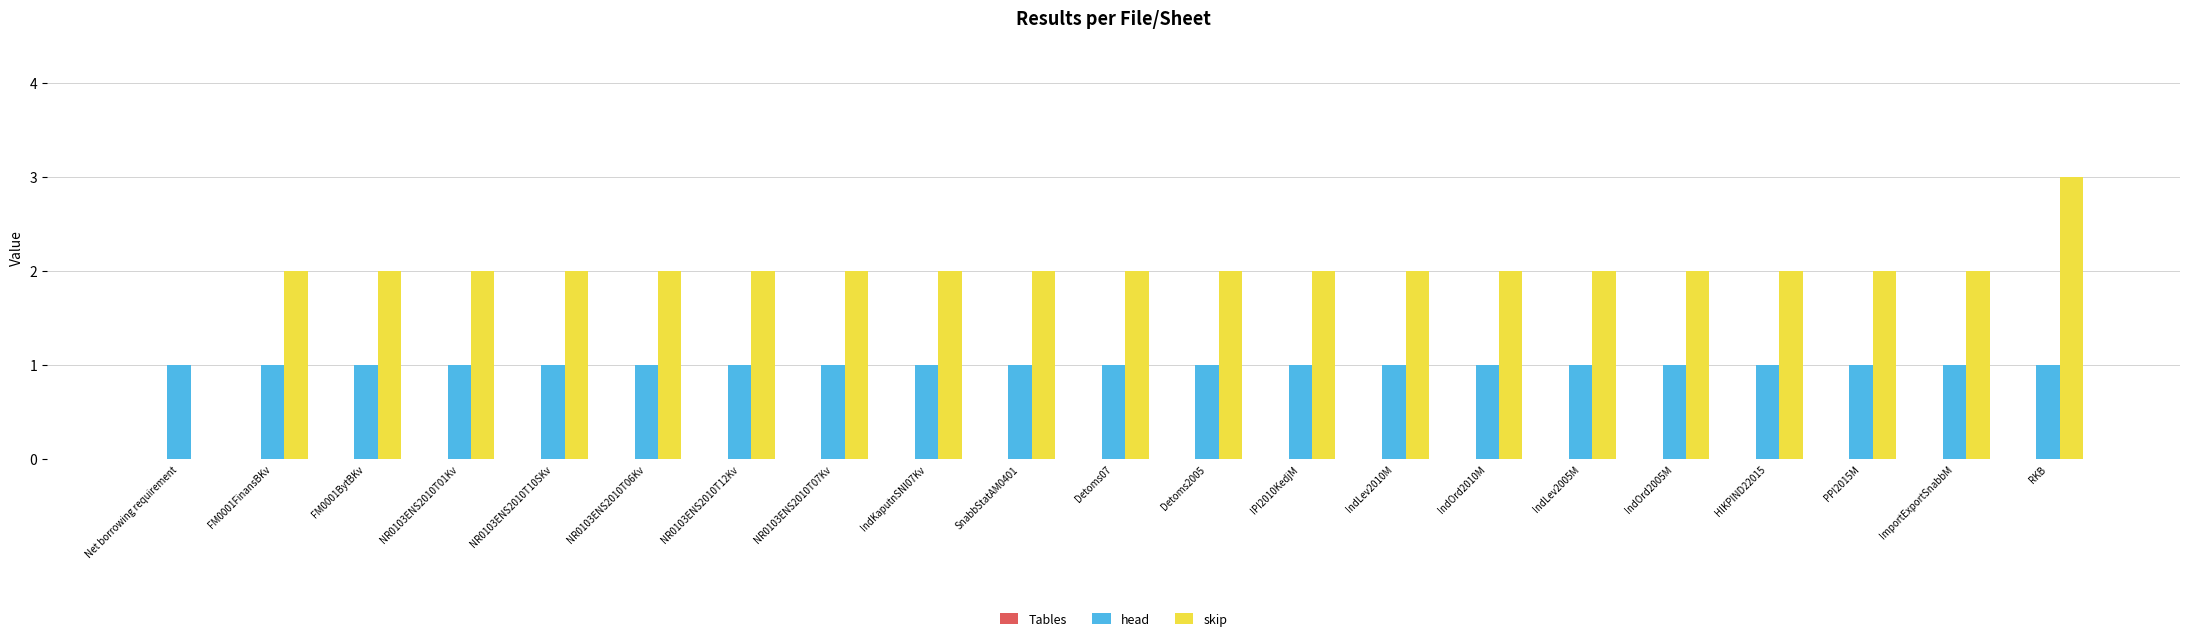

What is the spread (max minus min) of values at IndKaputnSNI07Kv?

1